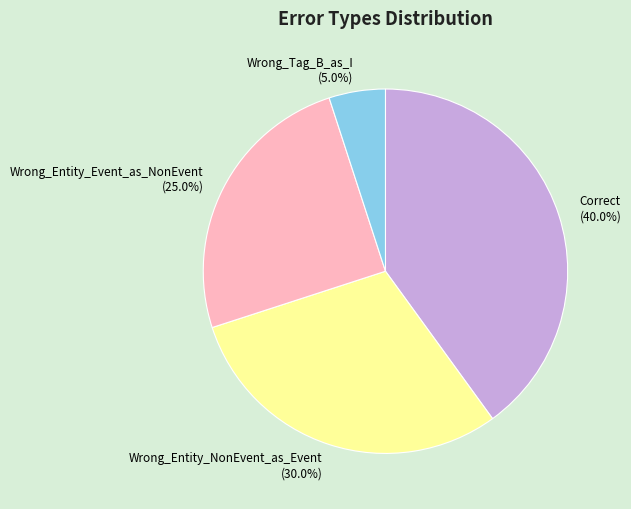

Is the sum of Wrong_Tag_B_as_I and Correct greater than half?

No